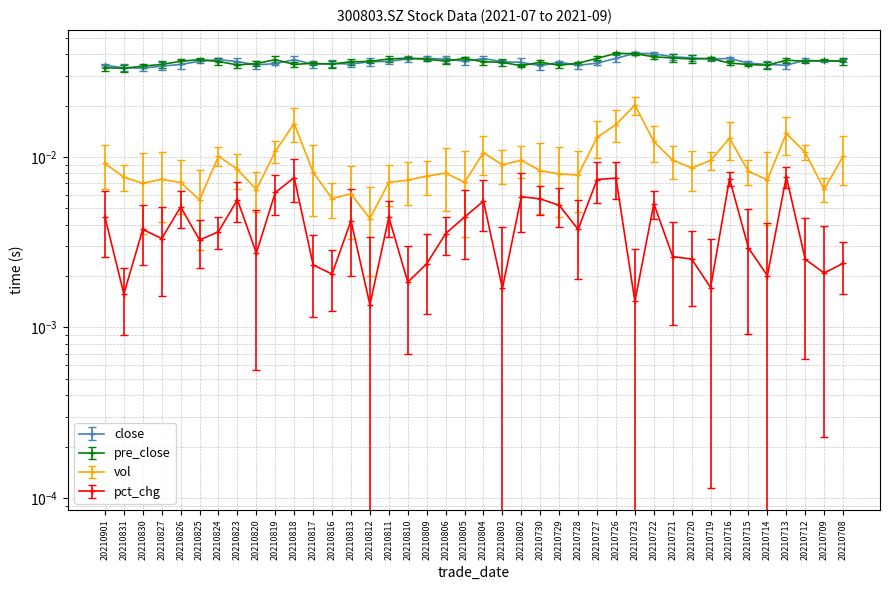

True or false: pre_close has more than 1 points higher than both neighbors.

True